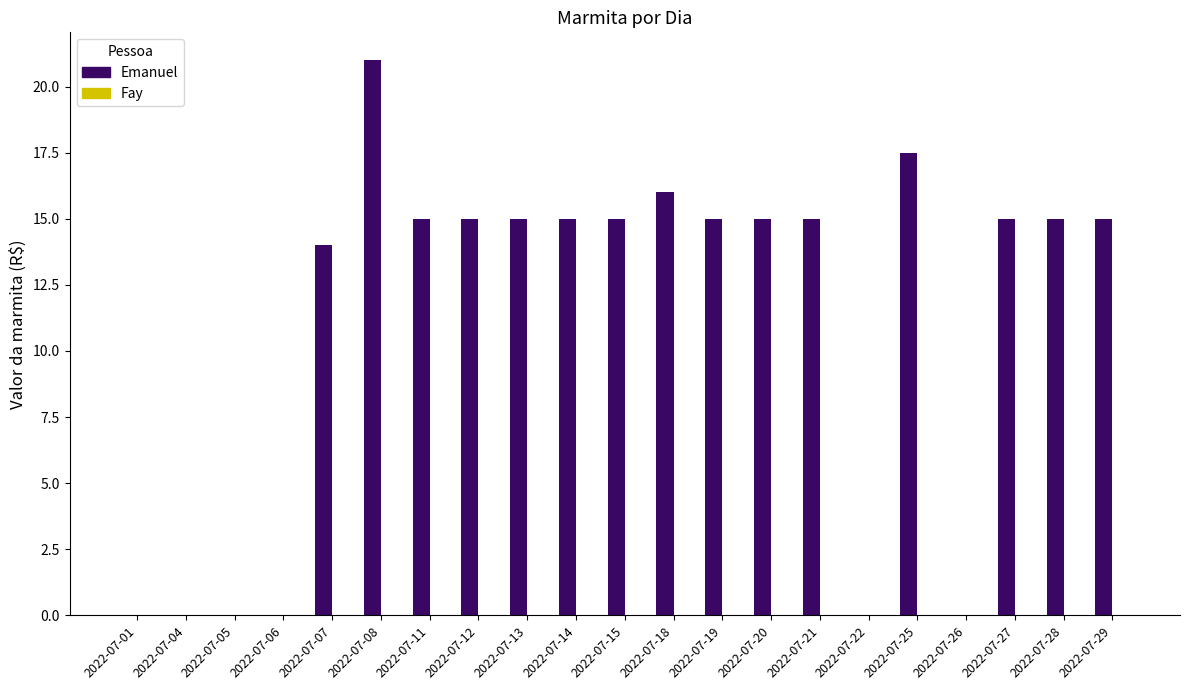

Reading right to left, list all the values displayed in this chart.

2022-07-29=15.0	2022-07-28=15.0	2022-07-27=15.0	2022-07-26=0.0	2022-07-25=17.5	2022-07-22=0.0	2022-07-21=15.0	2022-07-20=15.0	2022-07-19=15.0	2022-07-18=16.0	2022-07-15=15.0	2022-07-14=15.0	2022-07-13=15.0	2022-07-12=15.0	2022-07-11=15.0	2022-07-08=21.0	2022-07-07=14.0	2022-07-06=0.0	2022-07-05=0.0	2022-07-04=0.0	2022-07-01=0.0